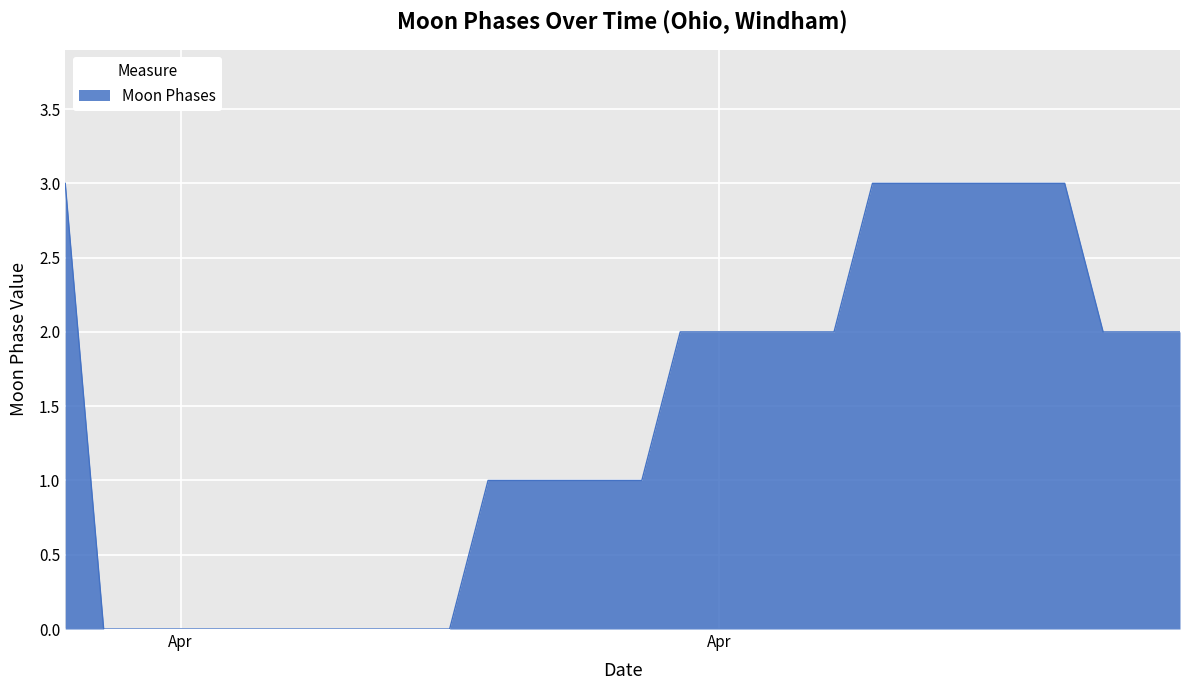

What is the greatest value displayed?

3